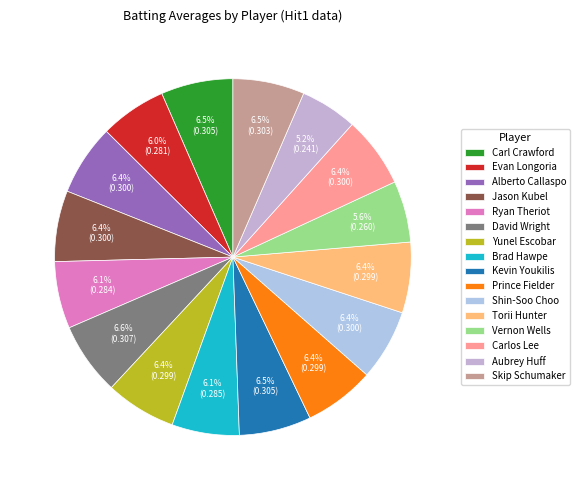

How many segments does this pie chart have?

16